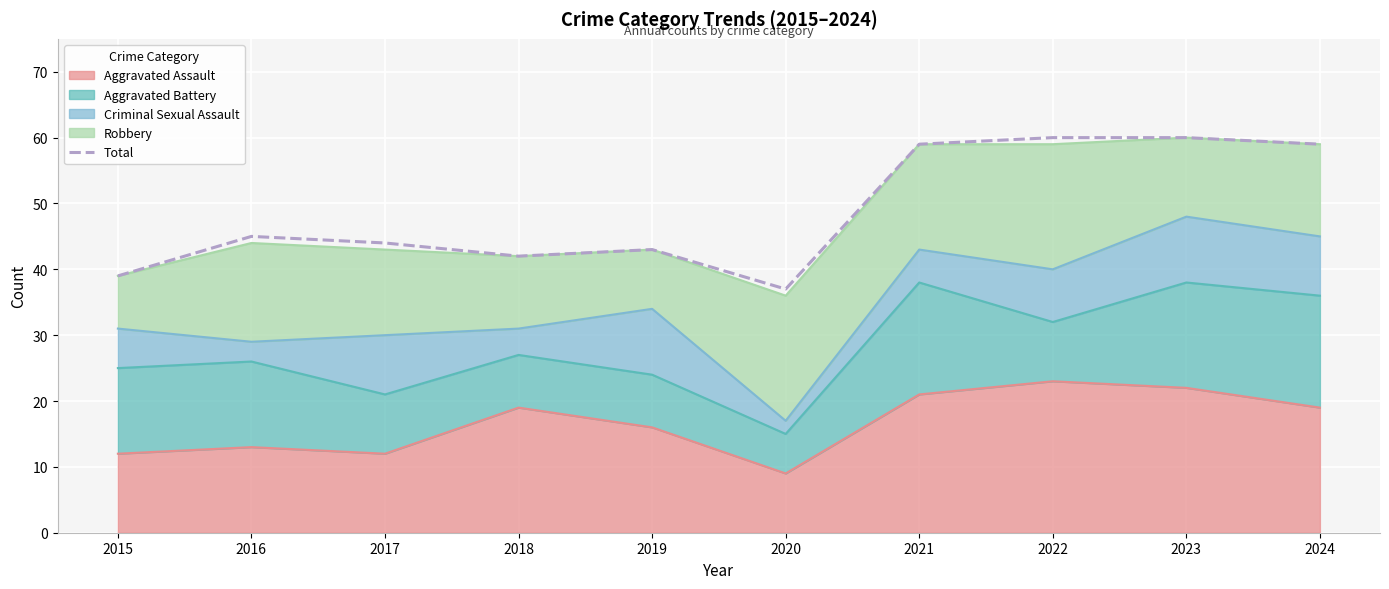

True or false: the data shows 108 at 2022.

False